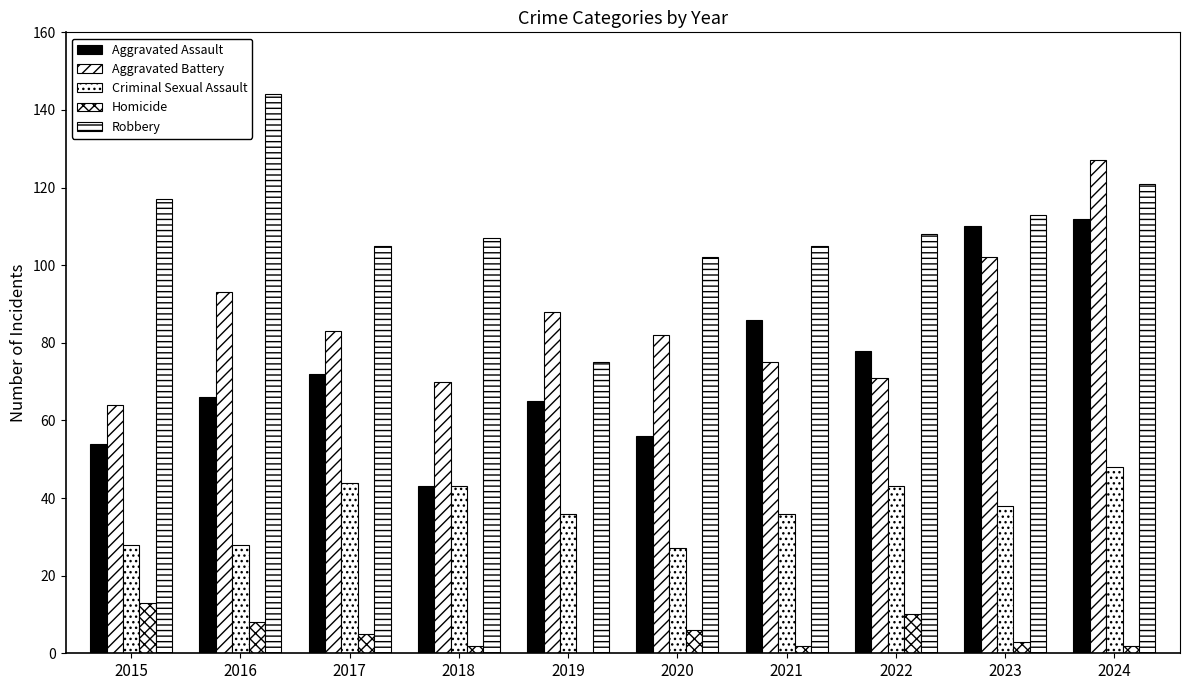

How many positive values does the Homicide series have?

9